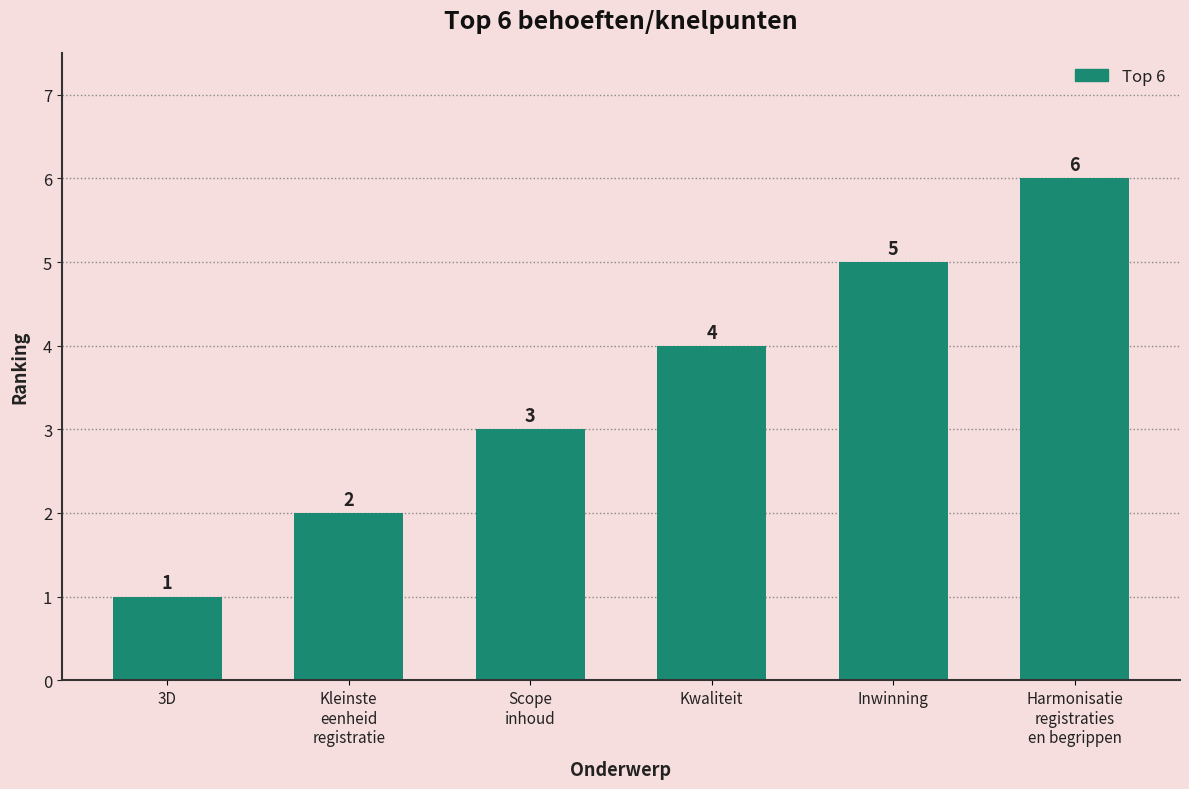

Reading left to right, transcribe all the data shown in this chart.

3D=1	Kleinste
eenheid
registratie=2	Scope
inhoud=3	Kwaliteit=4	Inwinning=5	Harmonisatie
registraties
en begrippen=6